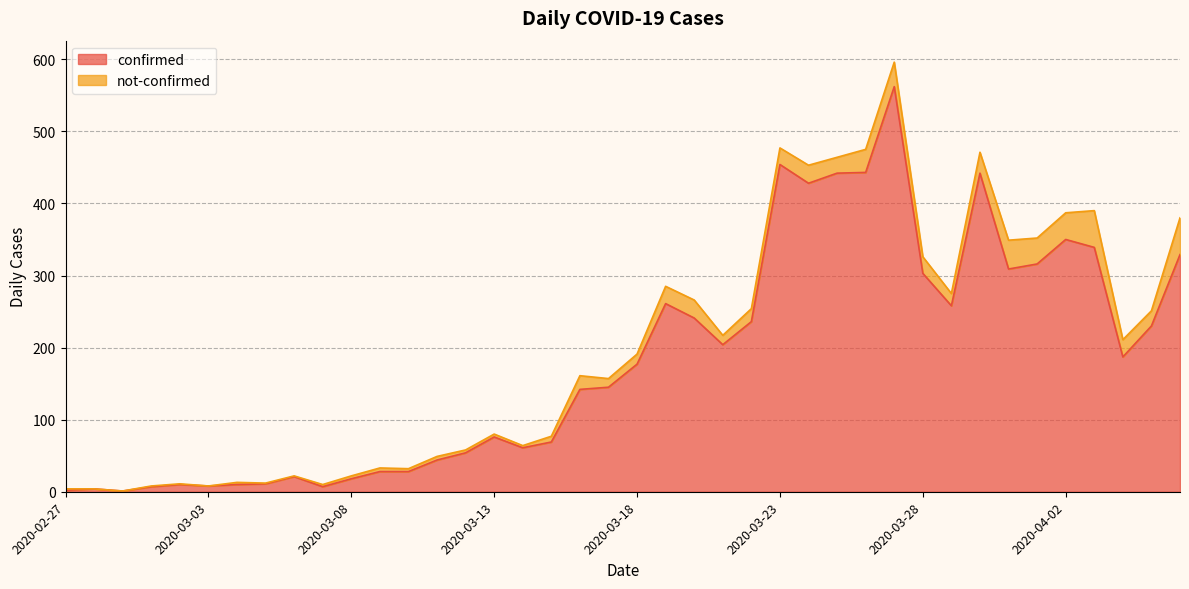

At which category does the chart reach its peak across all series?

2020-03-27